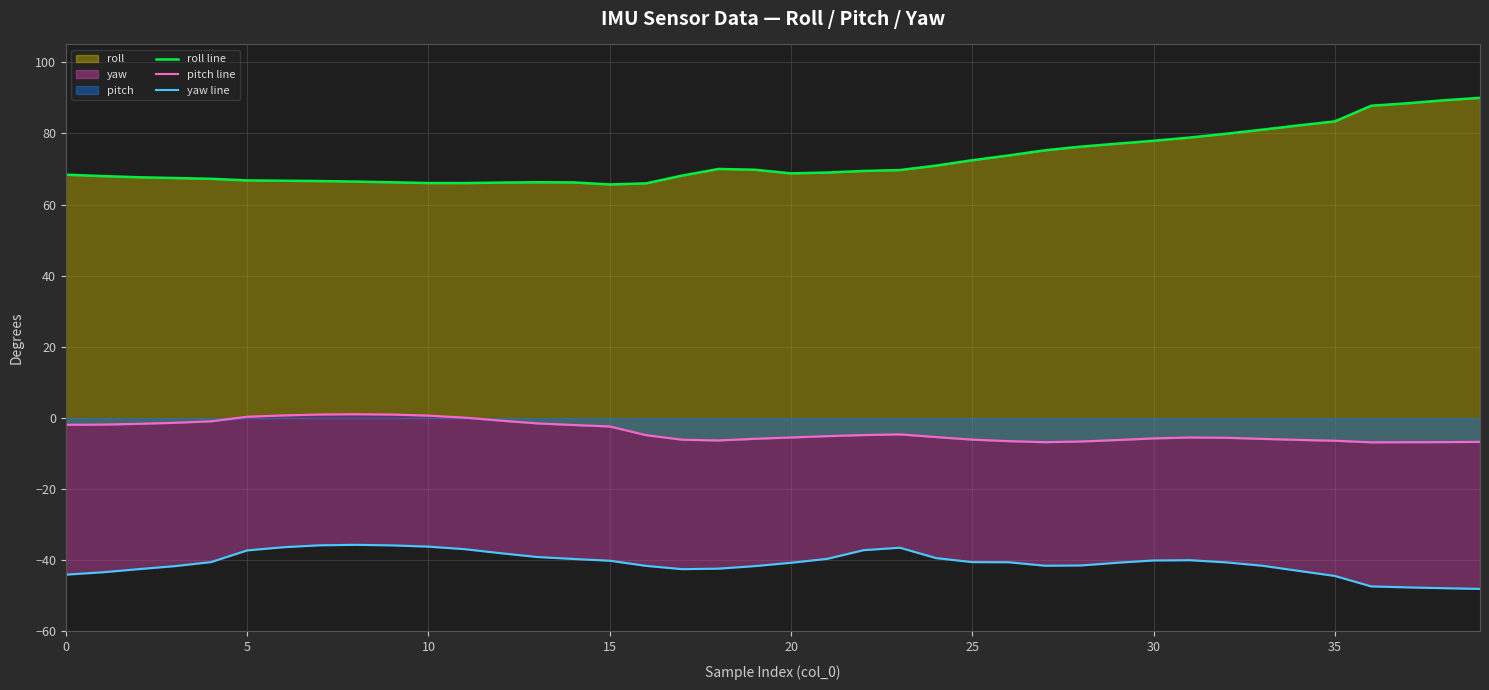

What is the smallest value displayed?

-48.0